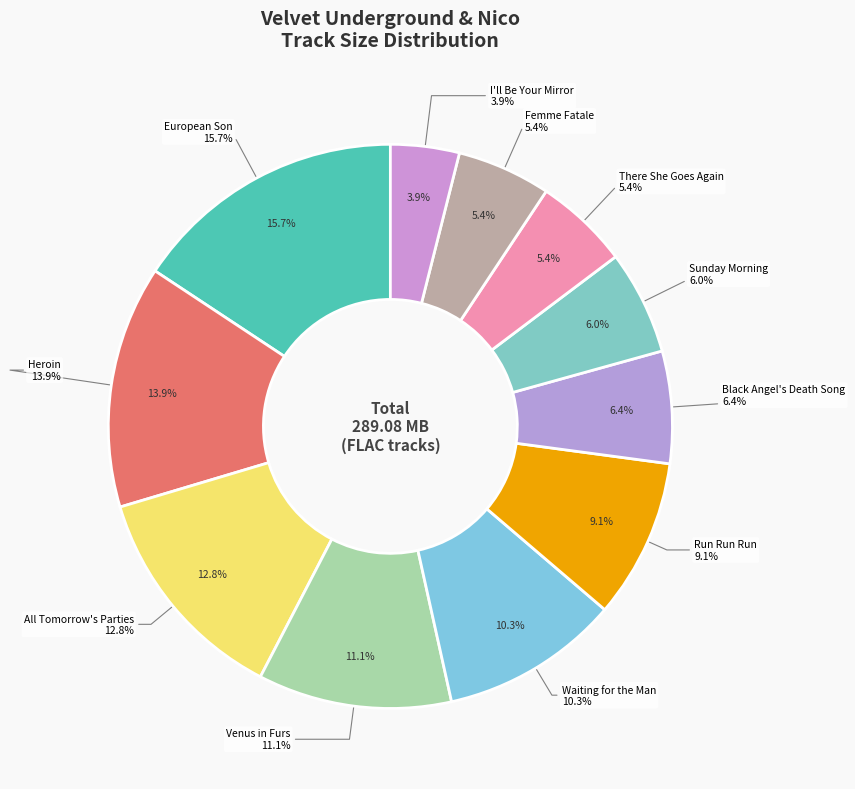

The 05 - Run Run Run.flac slice represents 9% of the pie. True or false?

True